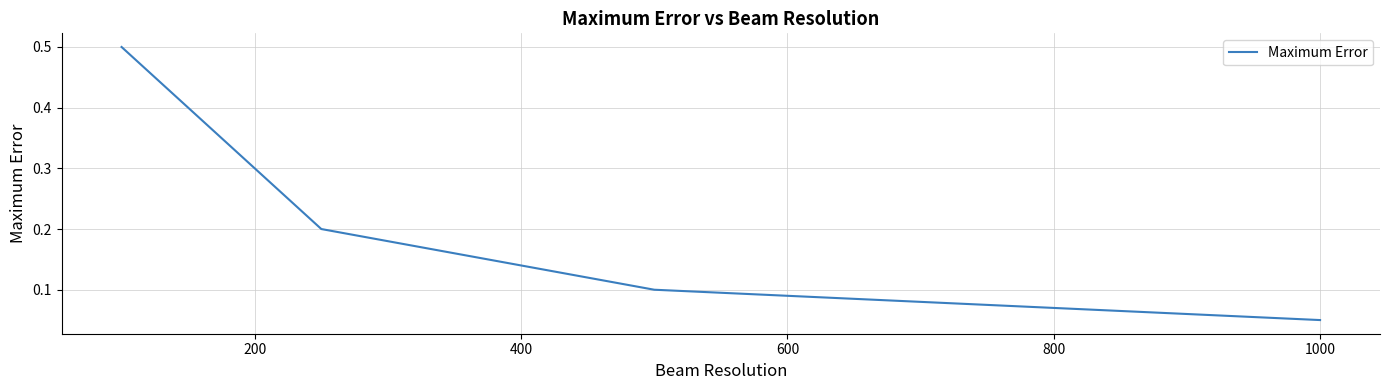

Does the chart display data point markers on the line(s)?

No